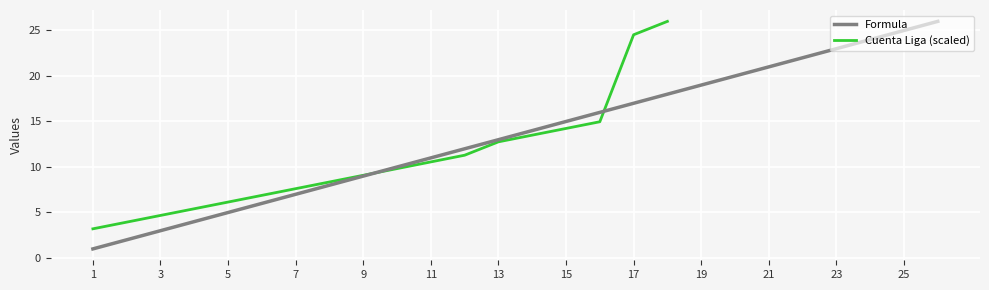

The Formula series shows 2 at 1. True or false?

False